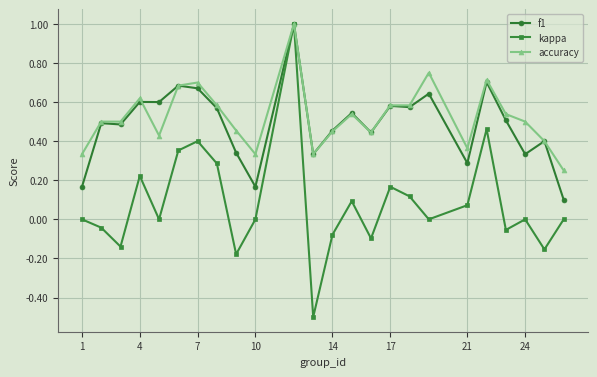

True or false: kappa has more than 1 points higher than both neighbors.

True